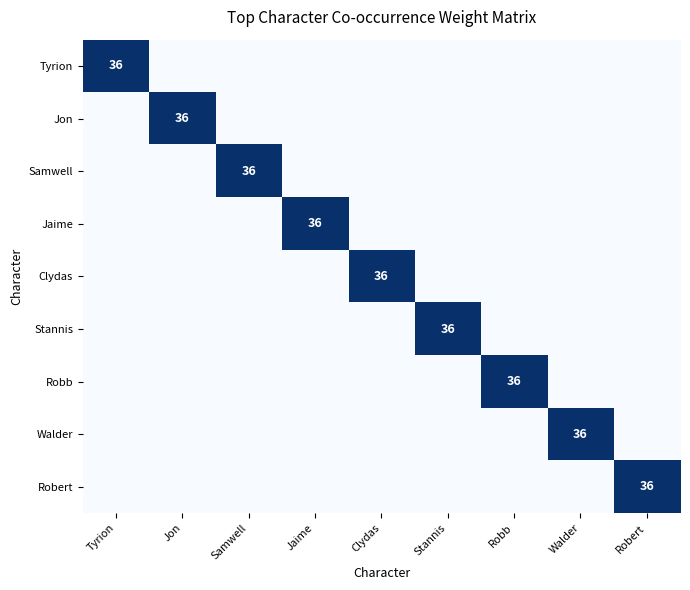

How many series are shown in this chart?

9